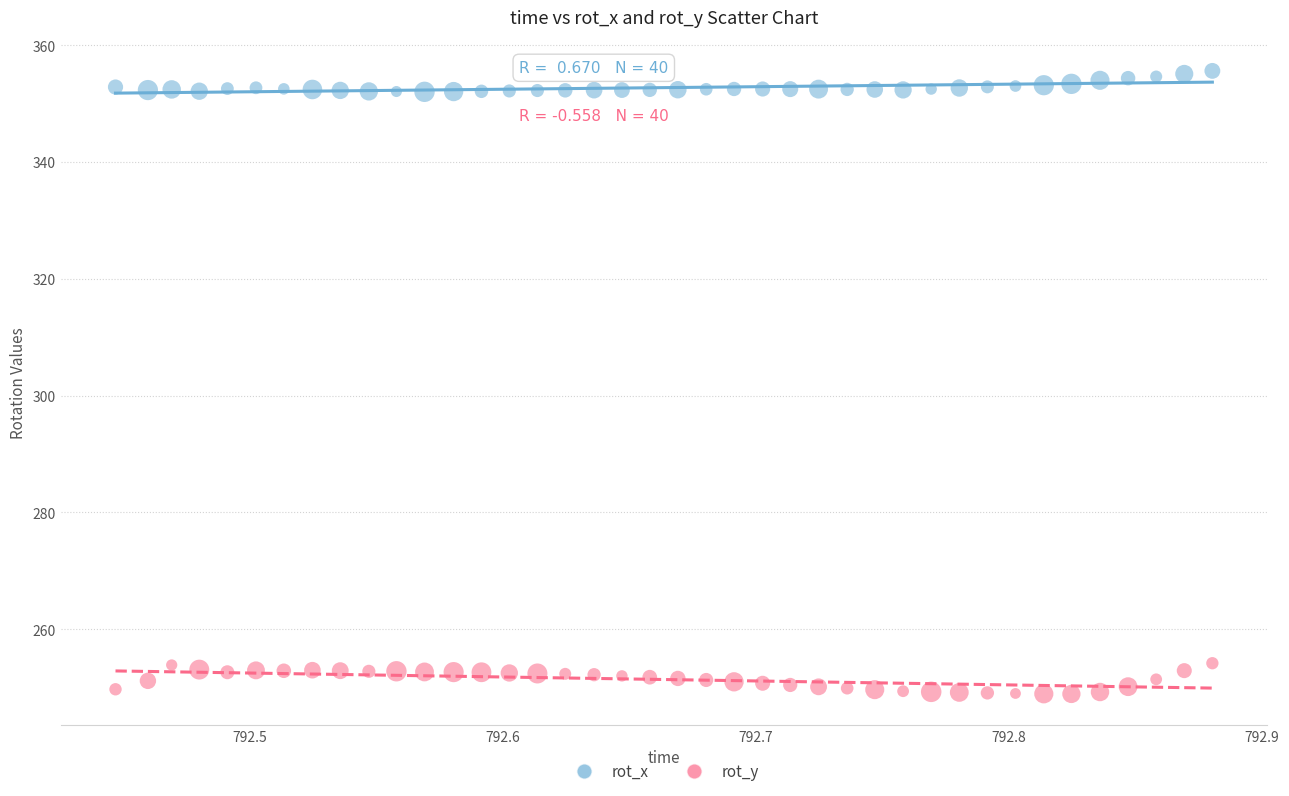

Across all data points, what is the range of X values (max minus min)?

0.4